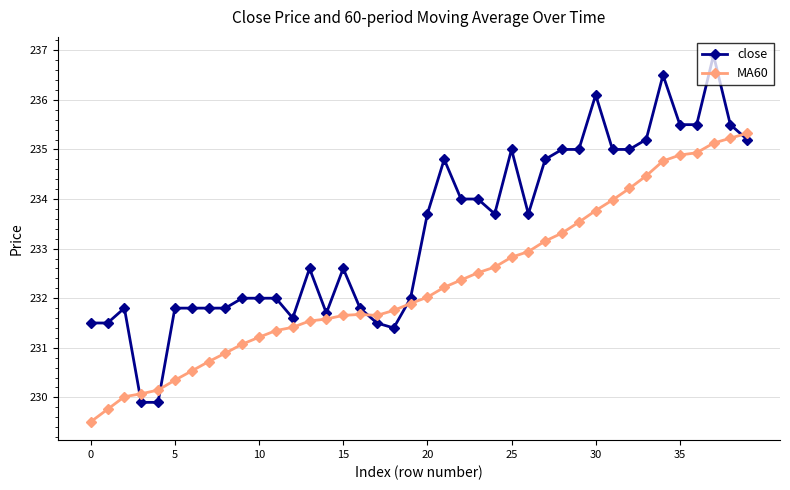

What is the value of the close point at the 15th from the left?

231.7